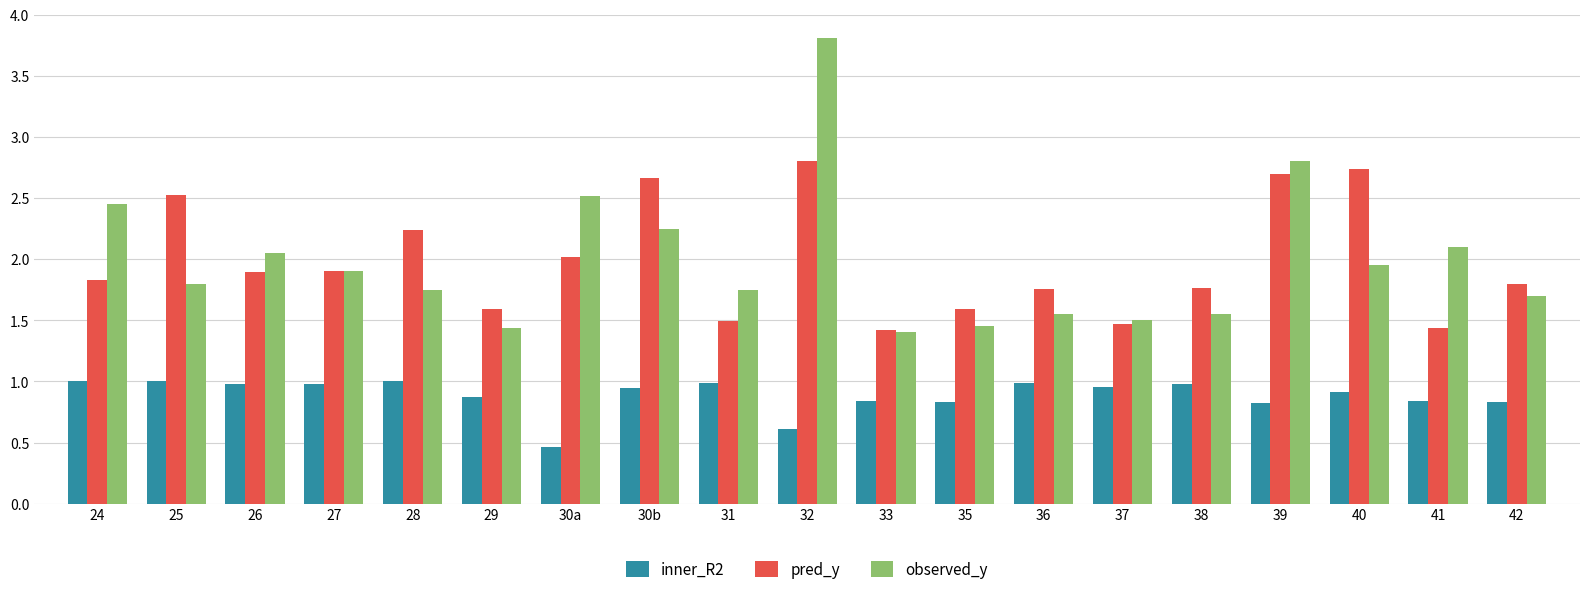

What is the difference between the maximum and minimum values in the inner_R2 series?

0.5